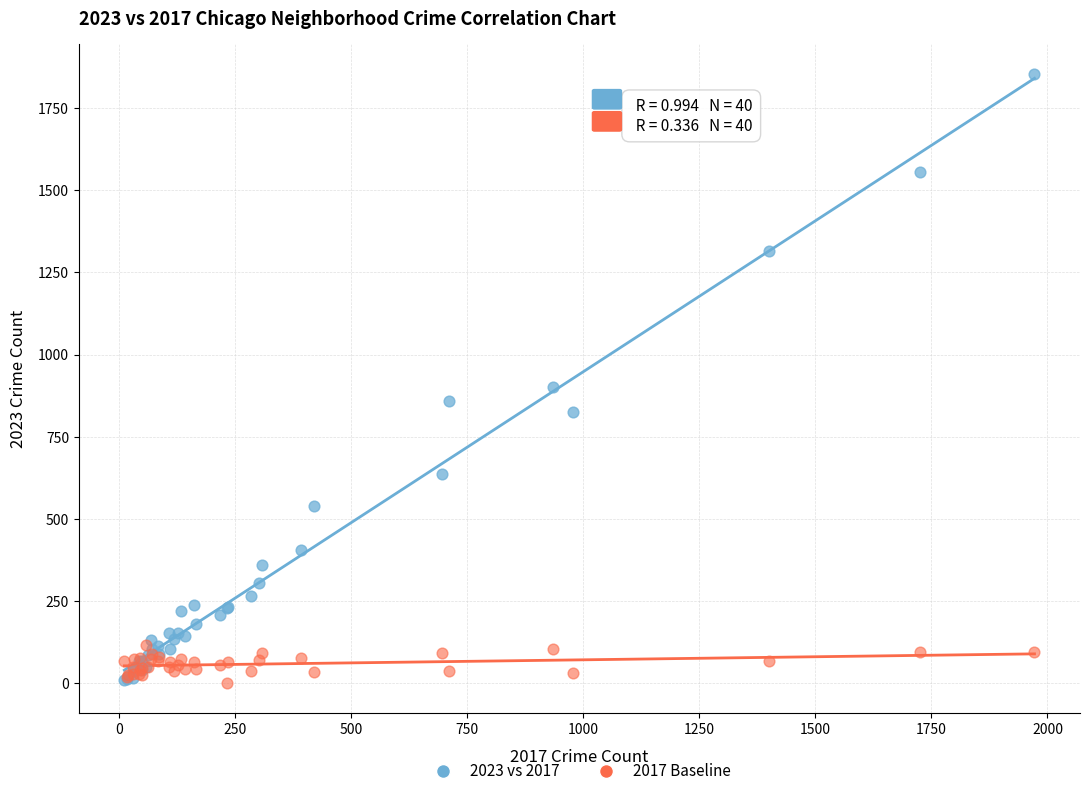

In the 2023 vs 2017 series, what Y value is closest to 931?

901.0